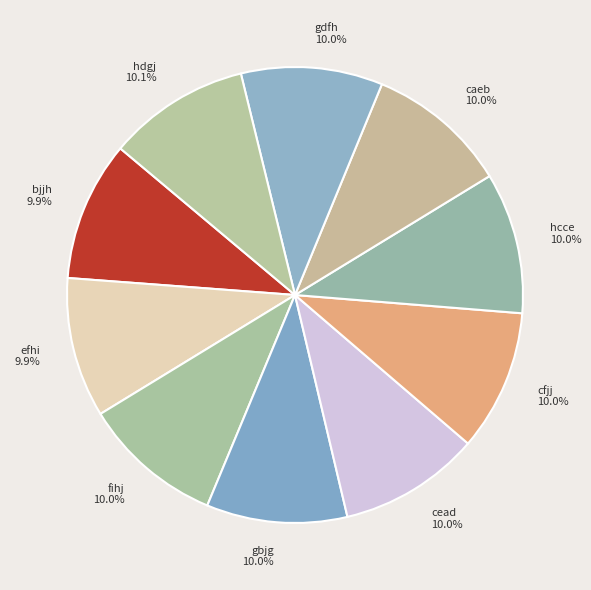

How many segments does this pie chart have?

10